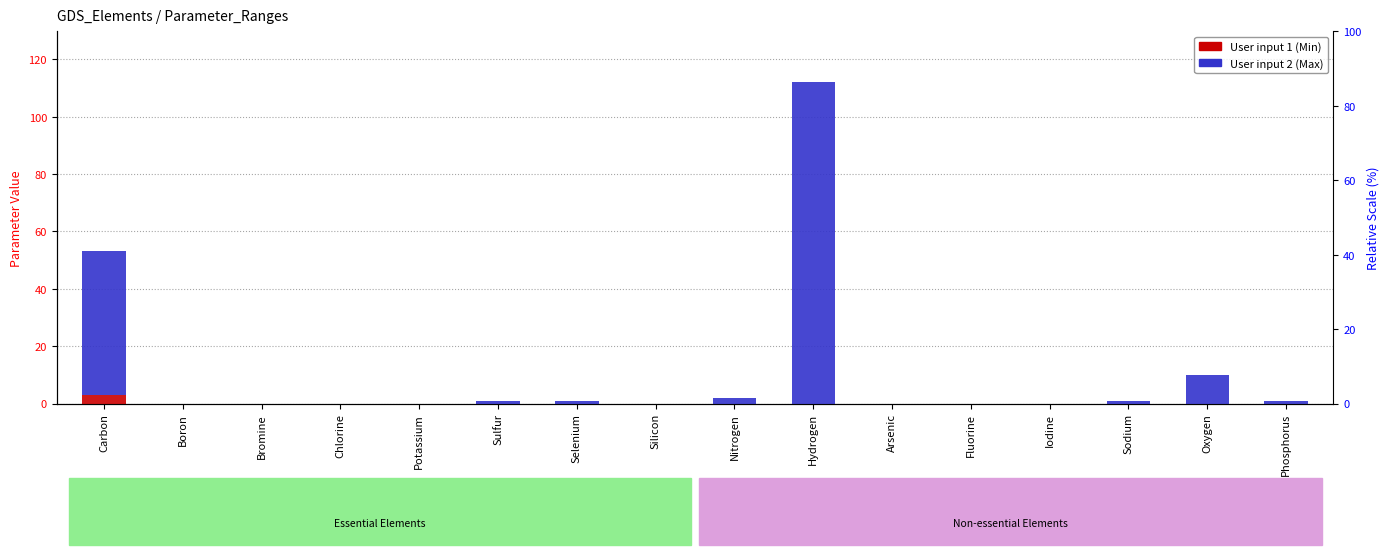

How many distinct data groups are displayed?

2